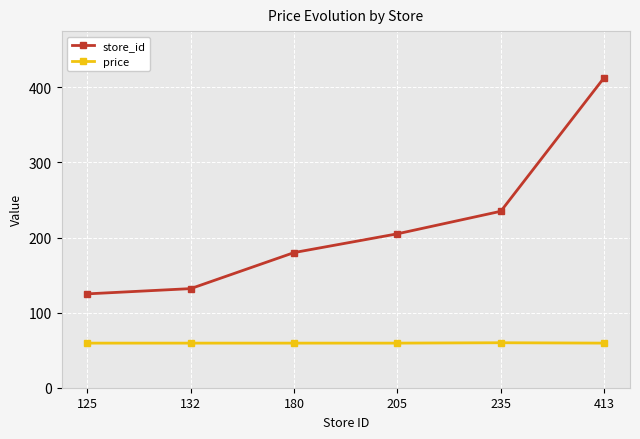

How many distinct data groups are displayed?

2